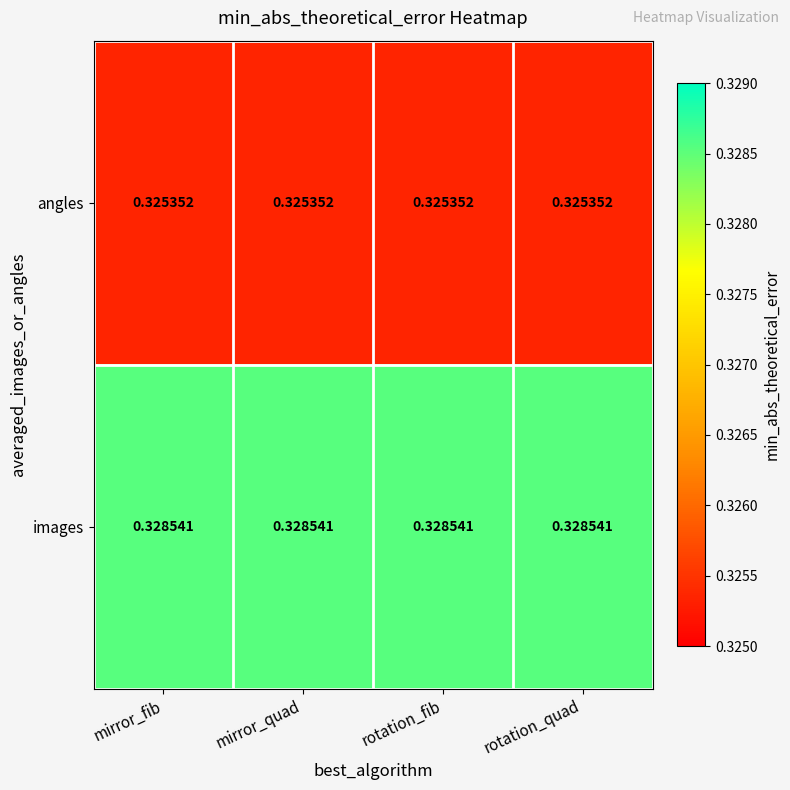

At how many categories does at least one series exceed 0?

4